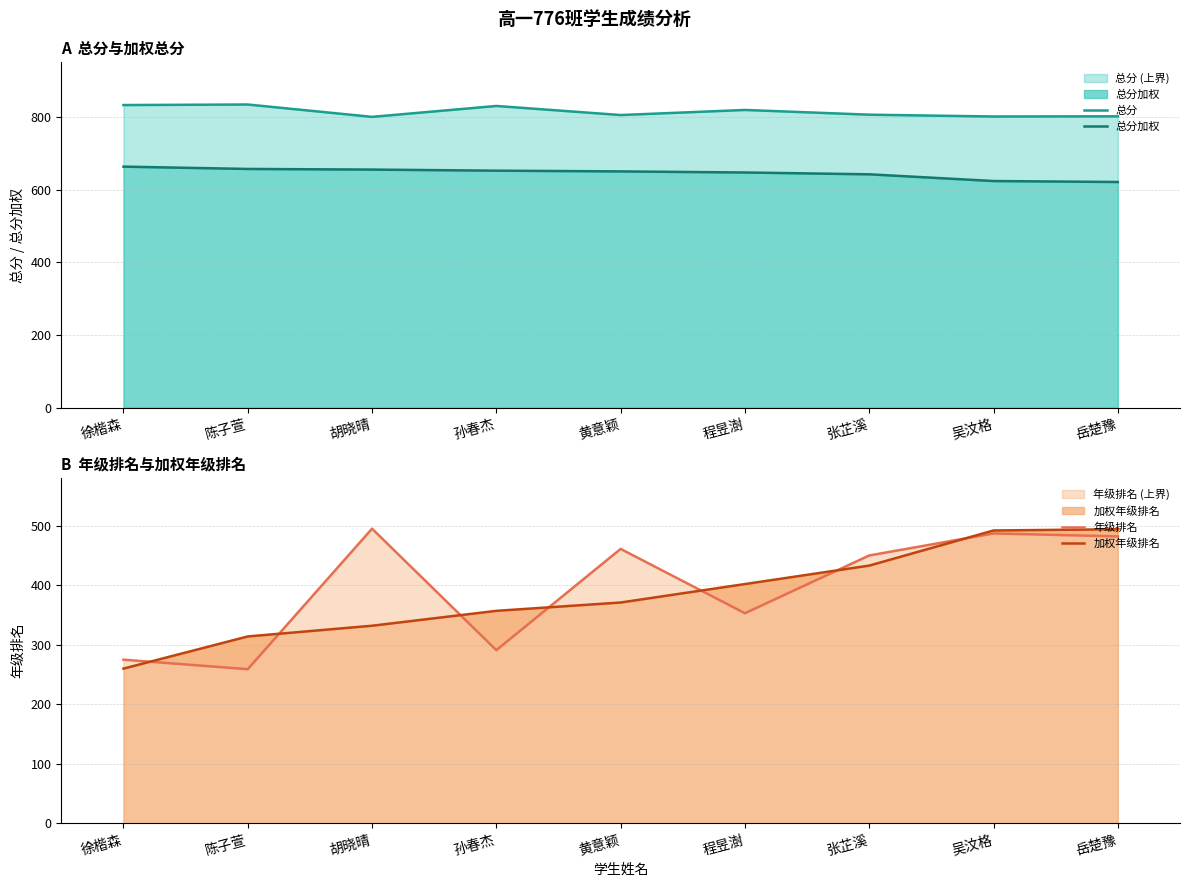

True or false: 总分 and 加权年级排名 intersect in this chart.

False